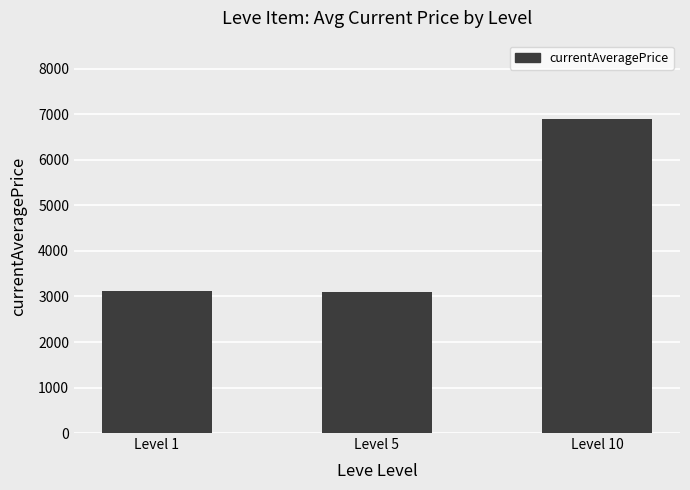

At which label is the value closest to 5002?

Level 1